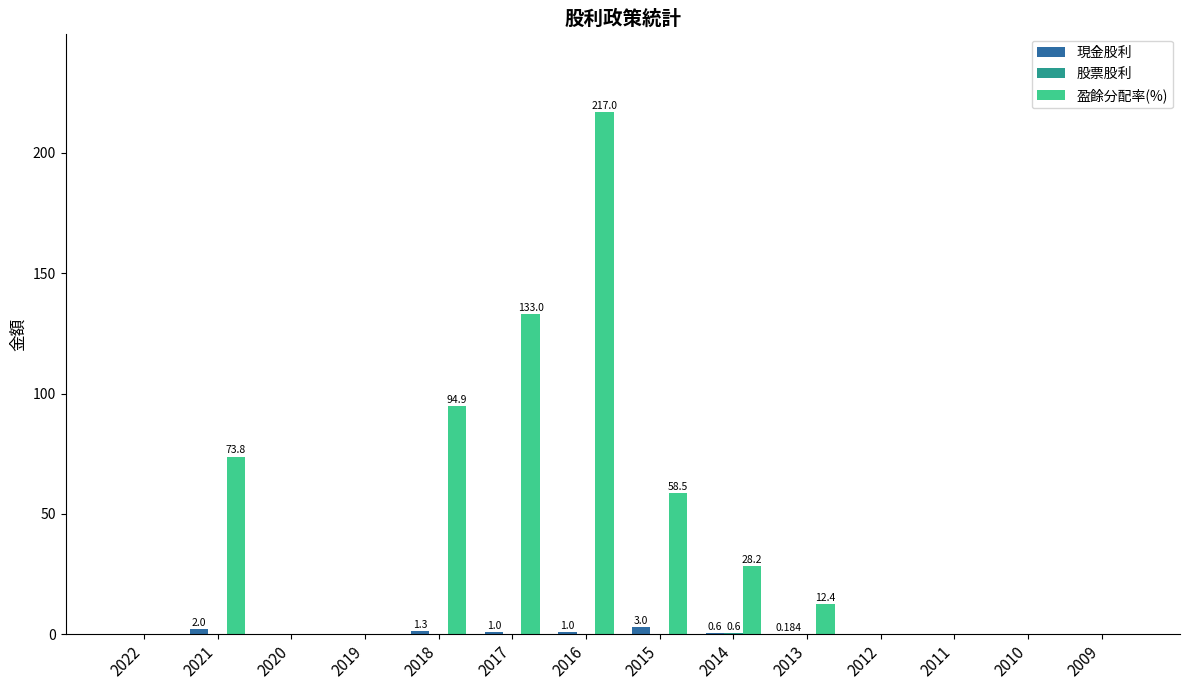

Which series has the largest range (max minus min)?

盈餘分配率(%)